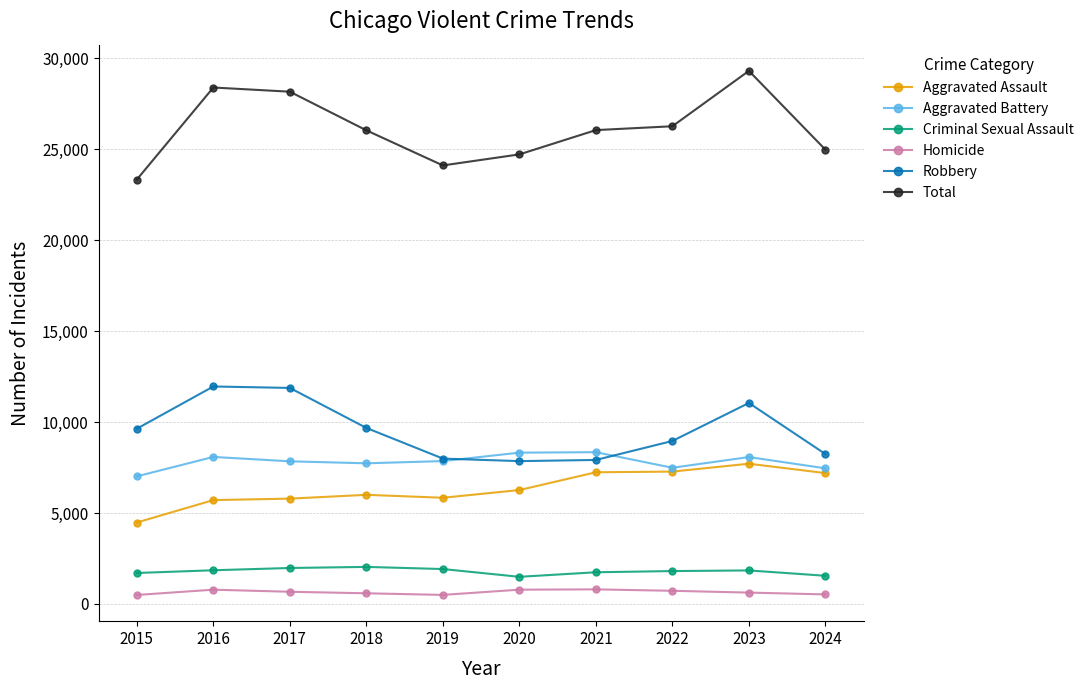

What is the greatest value displayed?

29314